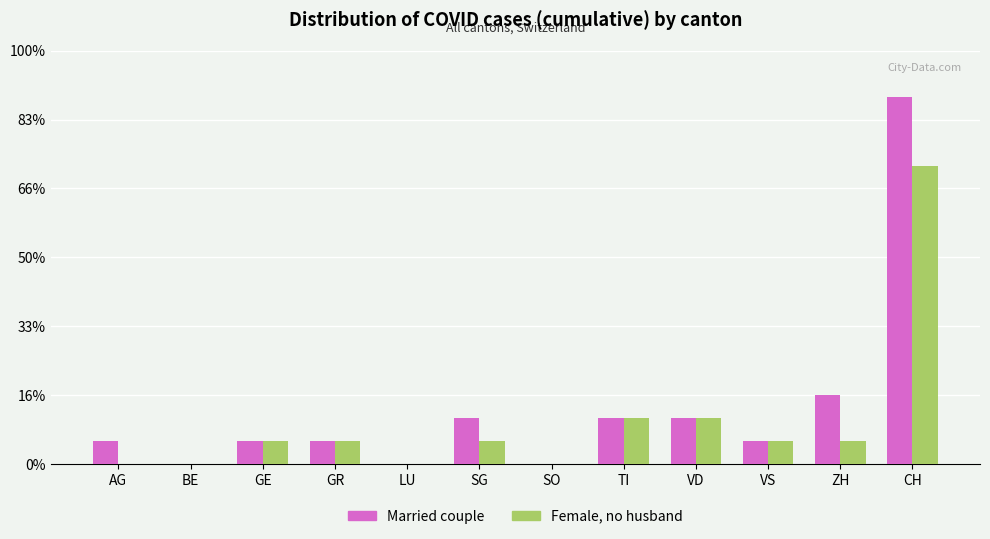

Which series changed the most between AG and GR?

Female, no husband